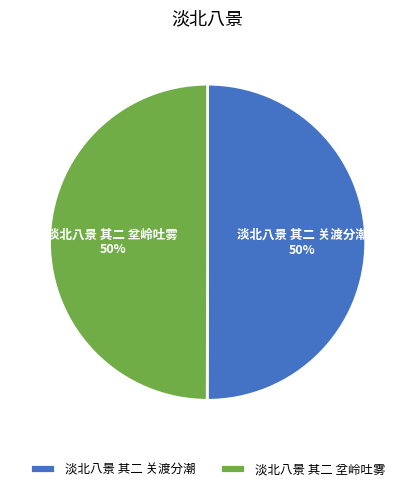

To the nearest percent, what portion does 淡北八景 其二 坌岭吐雾 represent?

50%